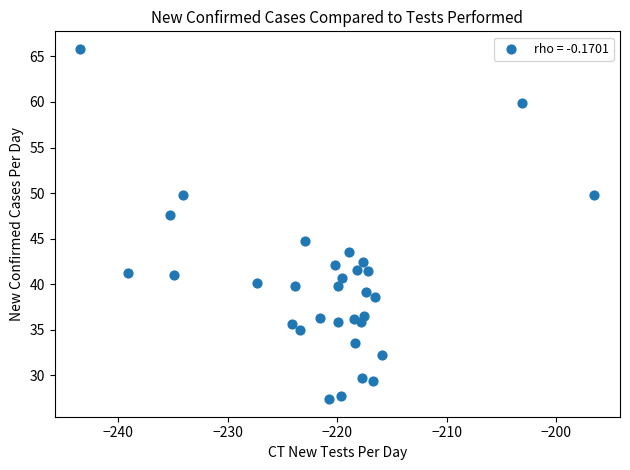

What is the range of Y values (max minus min)?

38.4